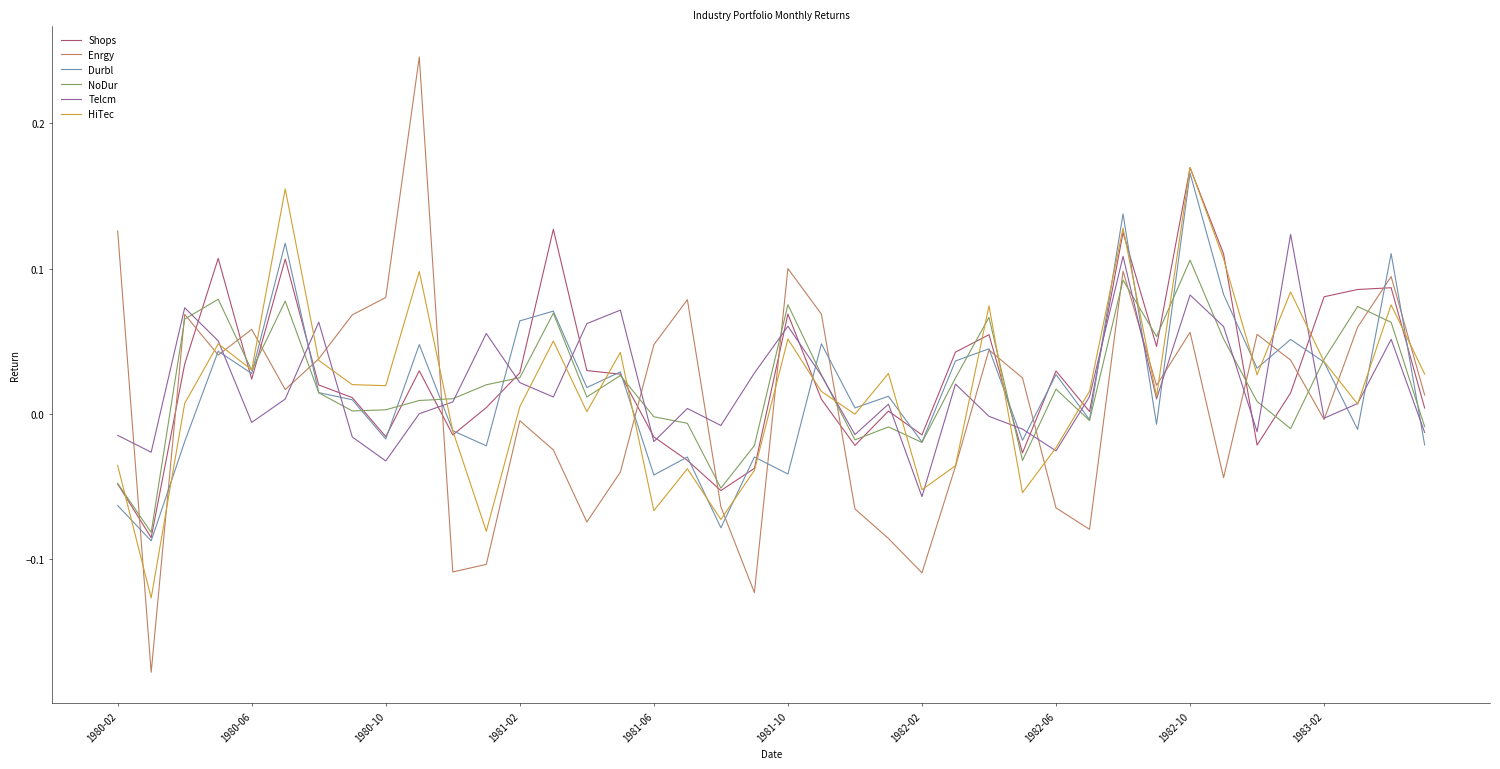

How many lines are shown in the chart?

6